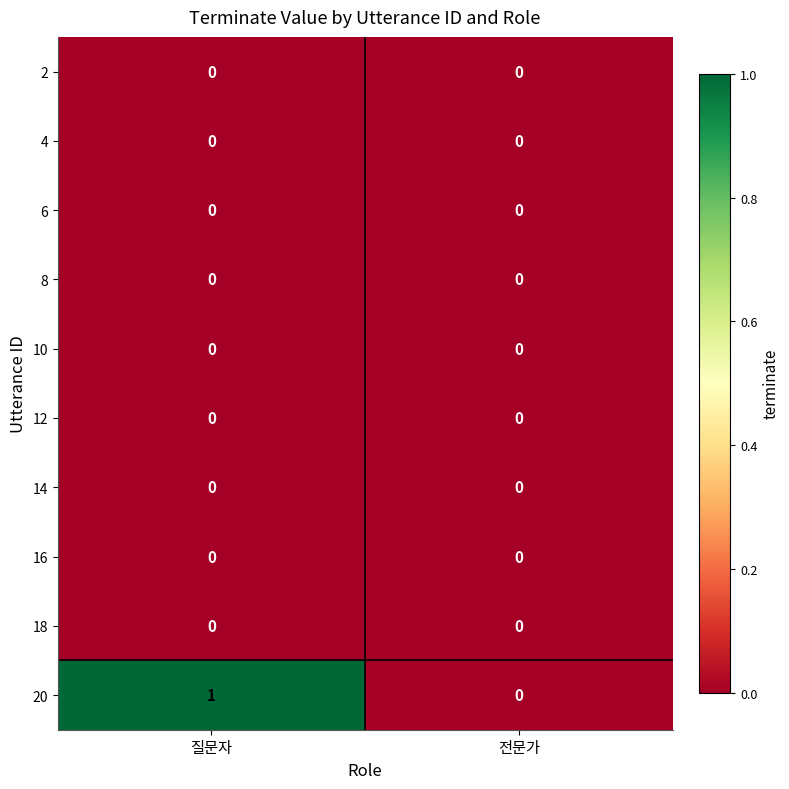

Which label corresponds to the largest value in the chart?

질문자